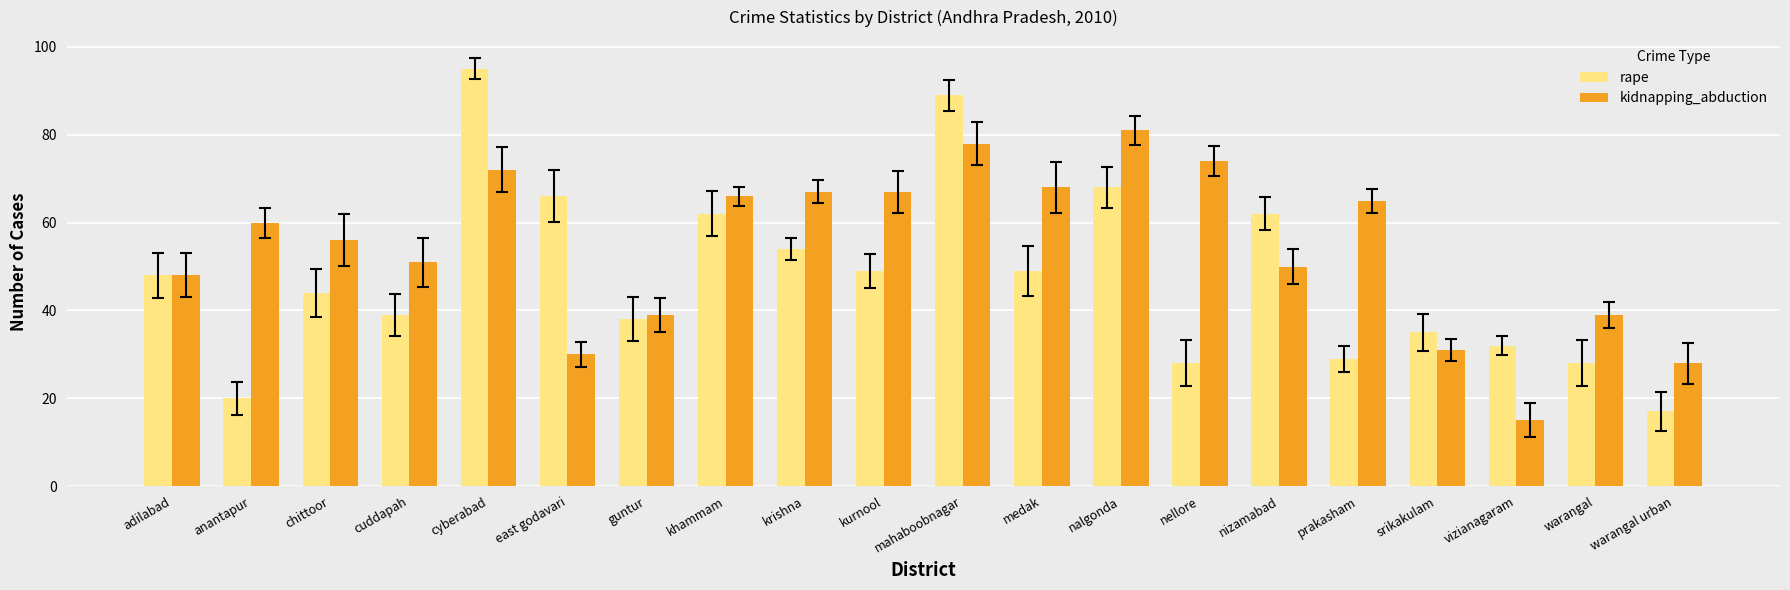

What are all the series names shown in the legend?

rape, kidnapping_abduction